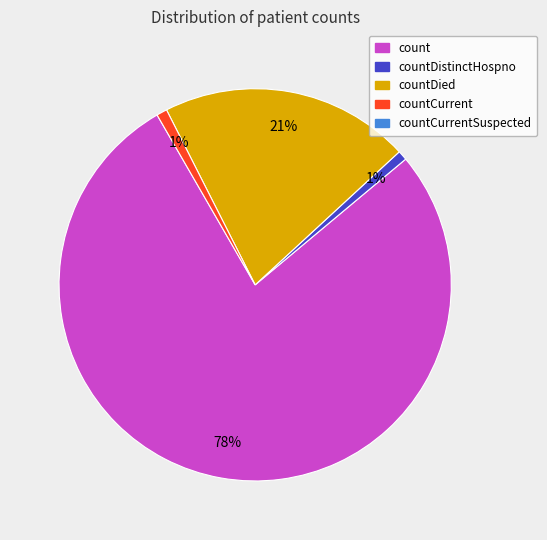

Is there any slice that represents more than half of the pie?

Yes